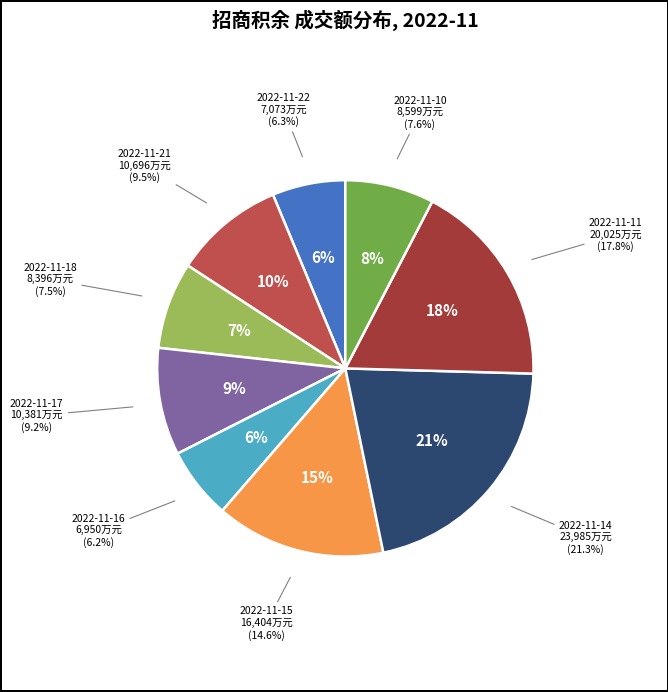

Rank the categories by value from lowest to highest.

2022-11-16, 2022-11-22, 2022-11-18, 2022-11-10, 2022-11-17, 2022-11-21, 2022-11-15, 2022-11-11, 2022-11-14